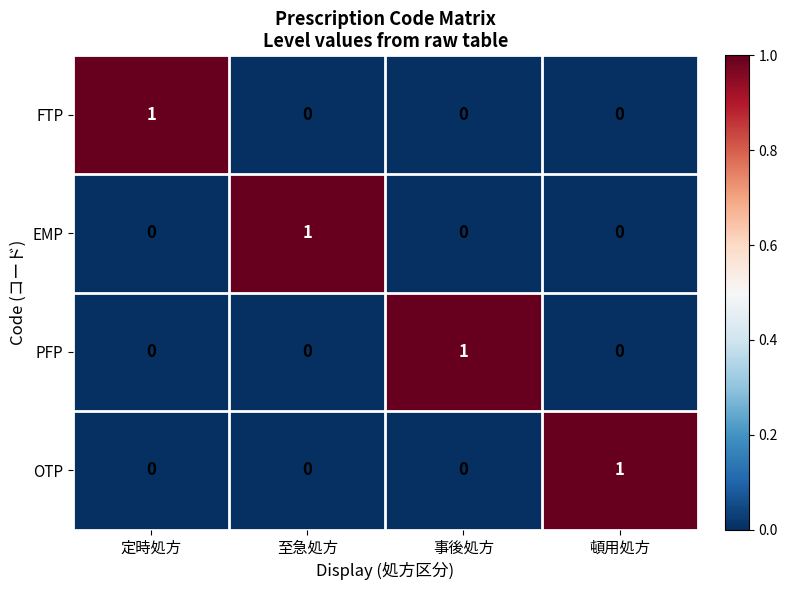

The value of EMP at 事後処方 is 0. True or false?

True